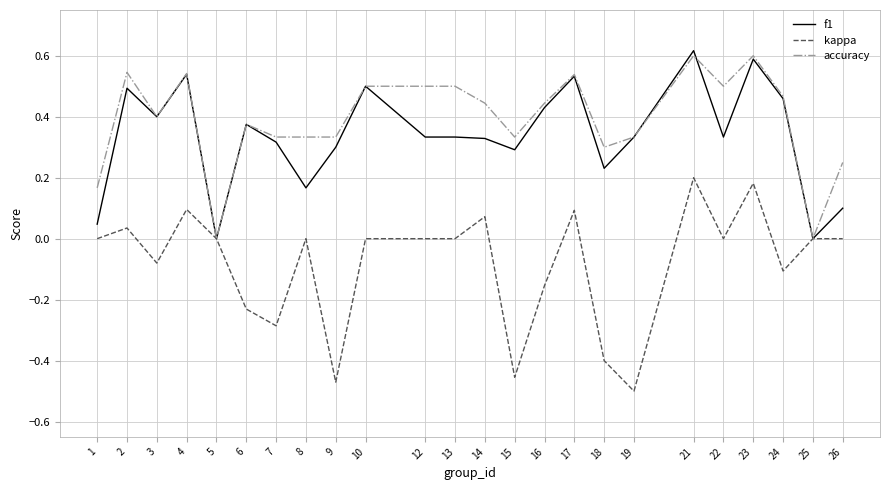

The accuracy series shows 0.2 at 4. True or false?

False